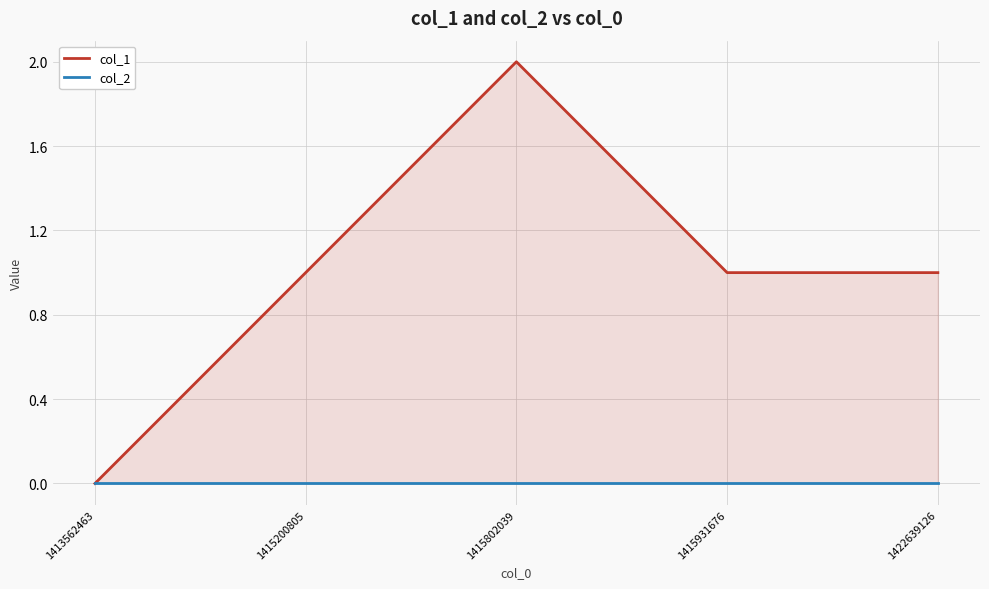

Reading left to right, extract all data points from this chart.

col_1: 0	1	2	1	1
col_2: 0	0	0	0	0